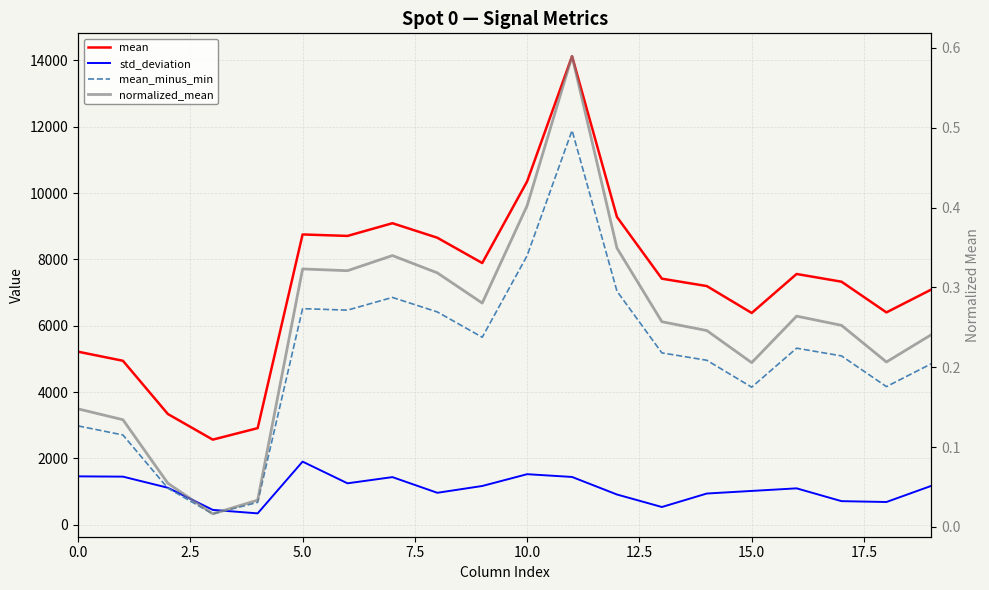

What is the spread (max minus min) of values at 10?

10352.0